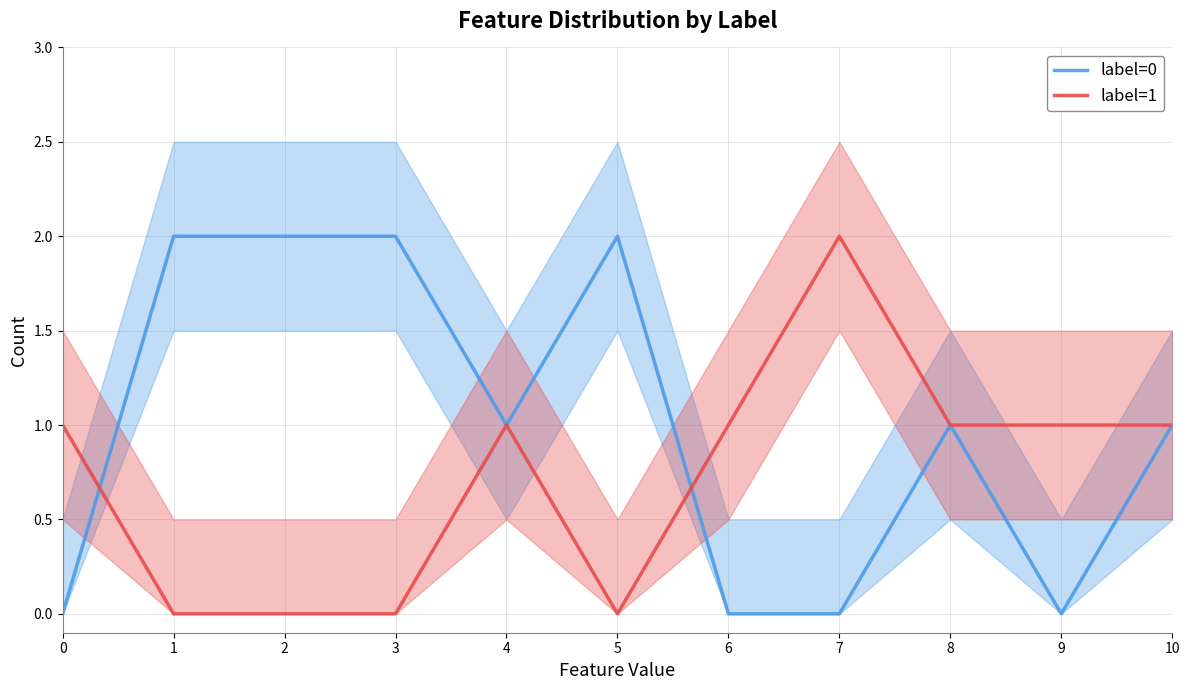

At which label does label=1 reach its minimum?

1